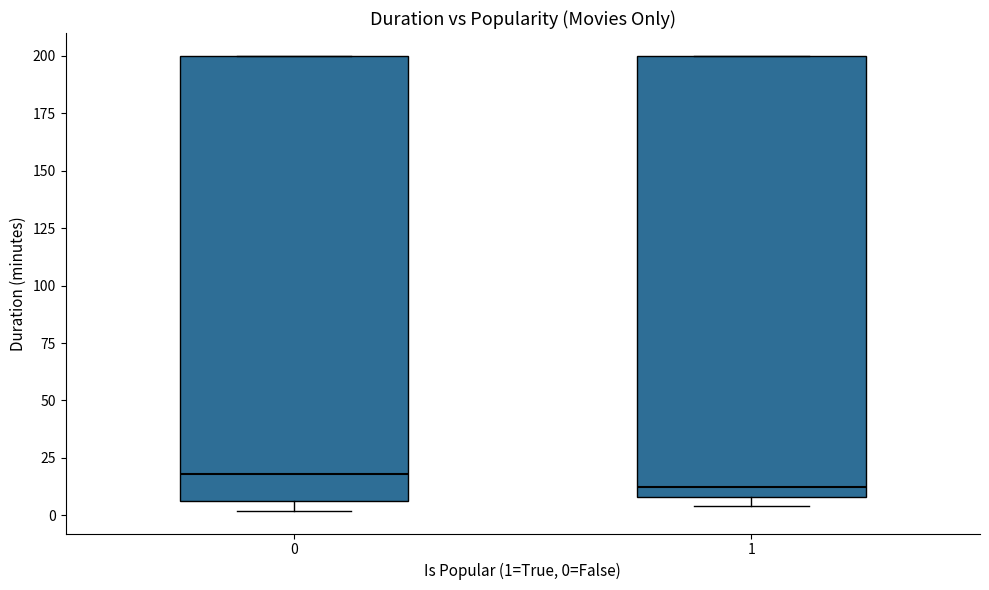

Which box's median line is the highest?

0